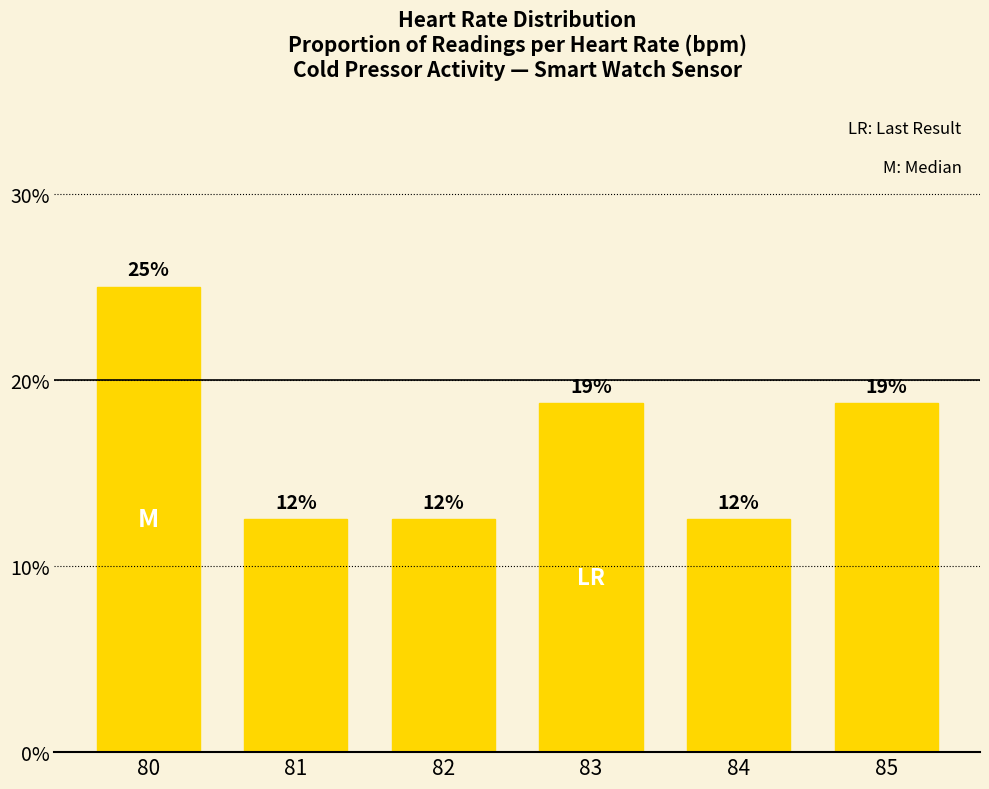

Is it true that the value at 84 is 0.1?

True